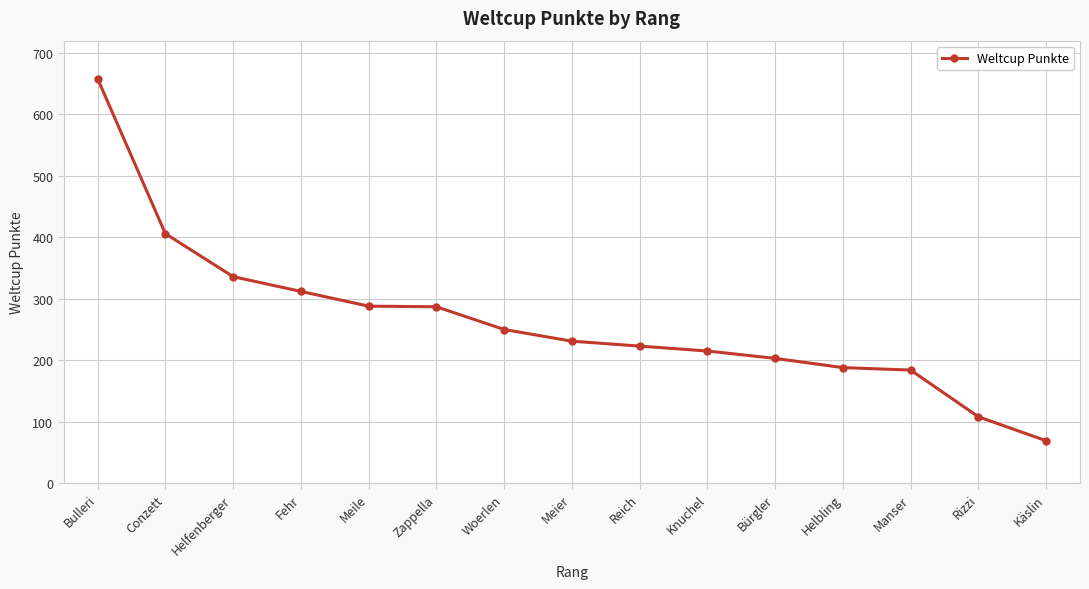

What is the value of the 1st point from the left?

658